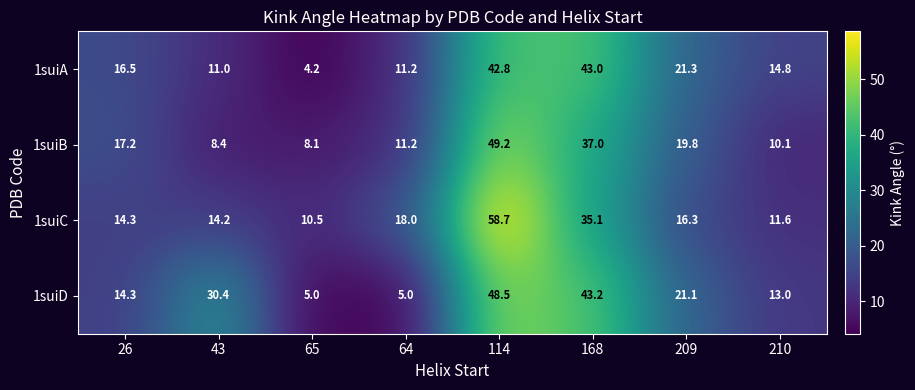

Count the number of data series in this chart.

4